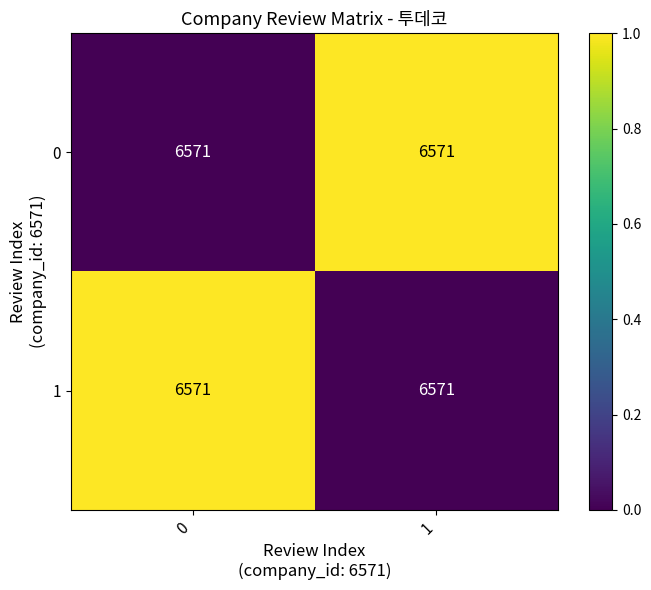

Rank the series at 1 from highest to lowest value.

0, 1